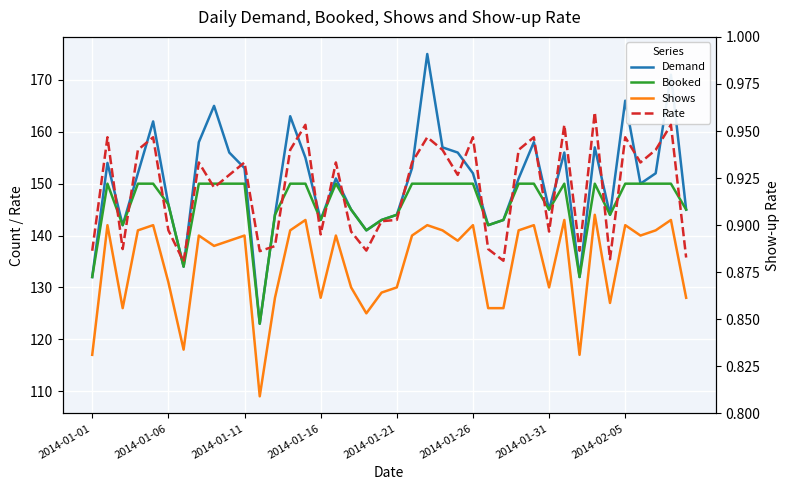

What is the sum of the Demand values at 2014-02-05 and 14?

313.0